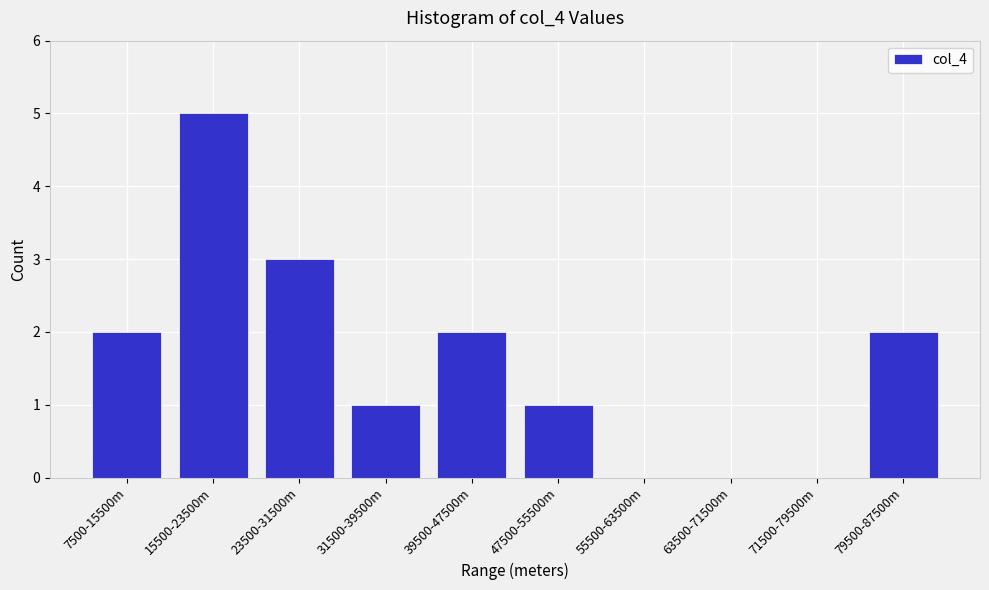

Reading left to right, extract all data points from this chart.

7500-15500m=2	15500-23500m=5	23500-31500m=3	31500-39500m=1	39500-47500m=2	47500-55500m=1	55500-63500m=0	63500-71500m=0	71500-79500m=0	79500-87500m=2